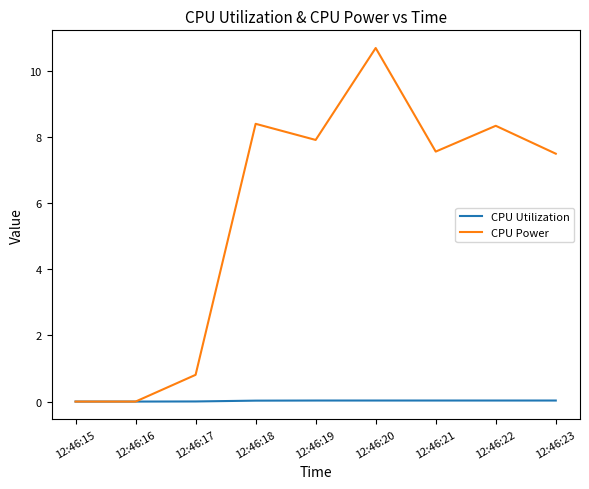

What is the greatest value displayed?

10.7